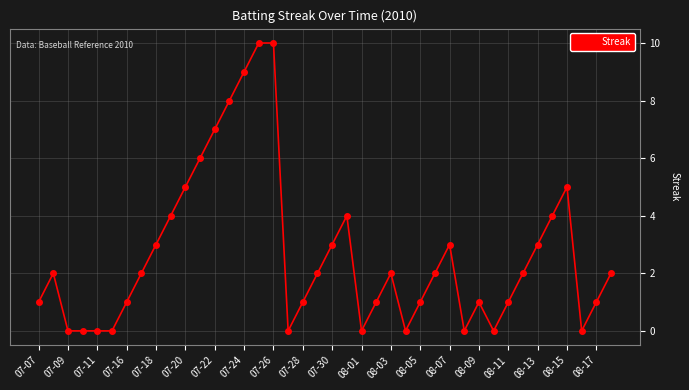

What is the value of the 33rd point from the left?

1